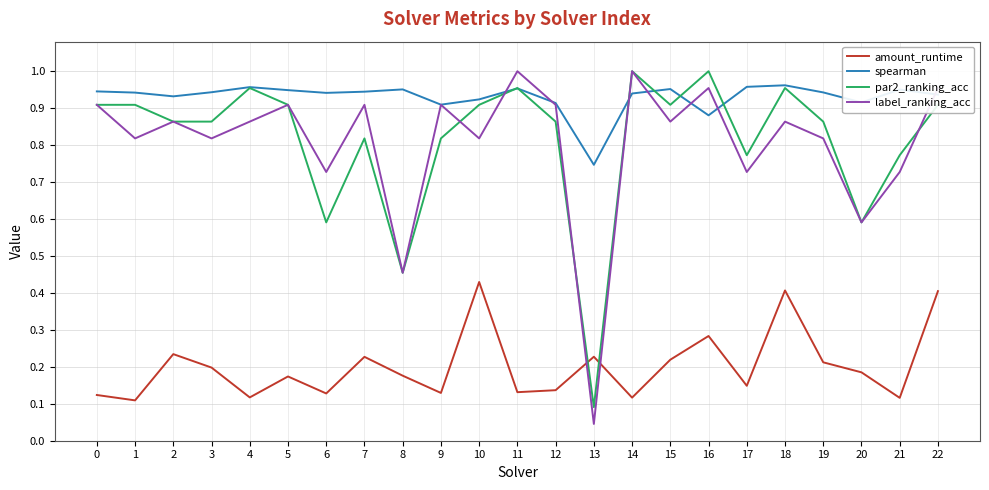

How many spearman values are between 0 and 1?

23